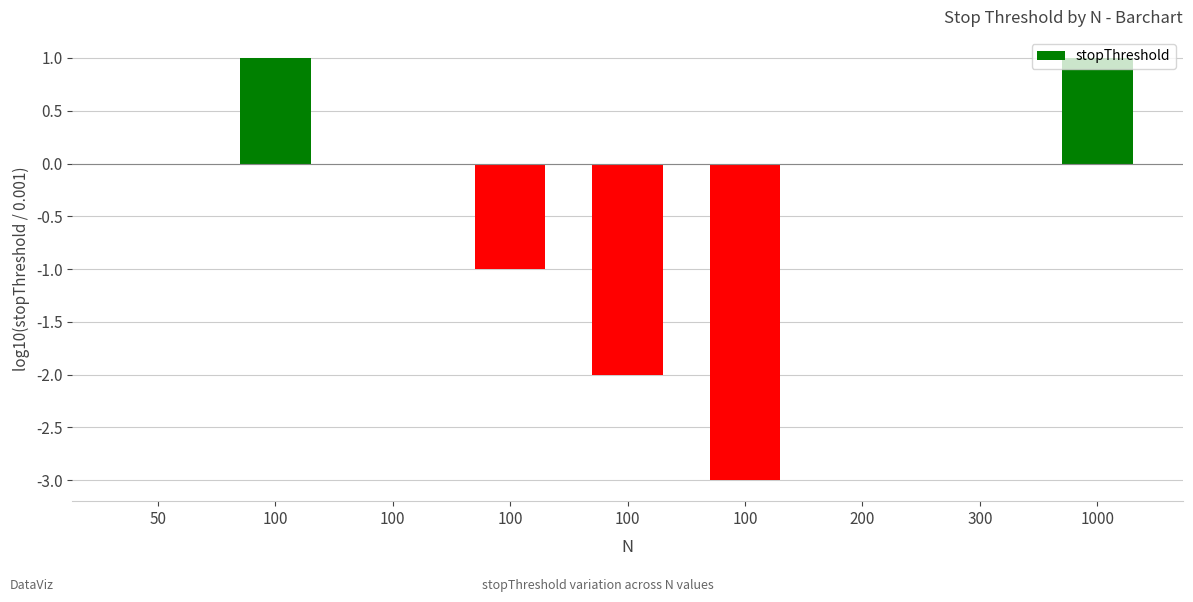

Where does the data first go above 0?

100